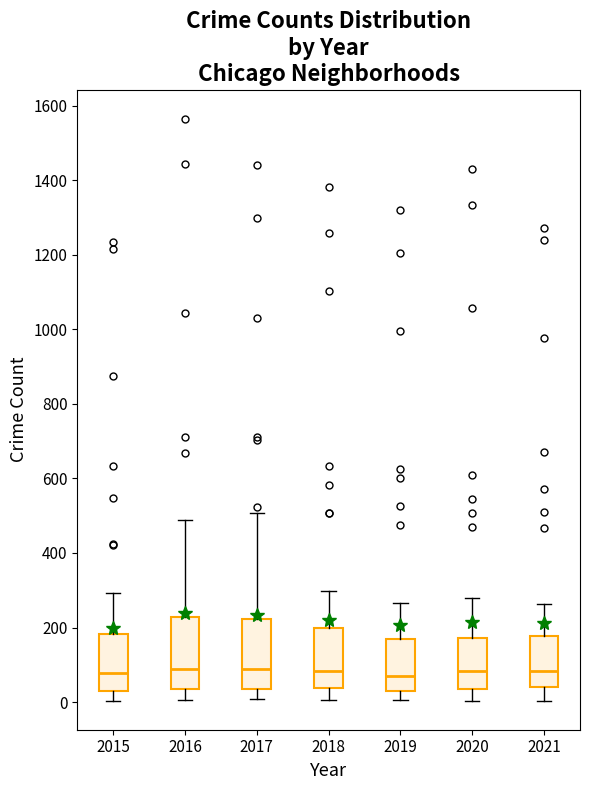

Reading left to right, transcribe this box plot: for each box, give where its median line is, the range the box spans, and where its two whiskers end, as read against the y-axis. The values are not printed on the chart, so give them approximately, as read against the axis.

2015: median 80, box 40 to 180, whiskers 0 to 300
2016: median 100, box 40 to 220, whiskers 0 to 480
2017: median 80, box 40 to 220, whiskers 0 to 500
2018: median 80, box 40 to 200, whiskers 0 to 300
2019: median 80, box 20 to 160, whiskers 0 to 260
2020: median 80, box 40 to 180, whiskers 0 to 280
2021: median 80, box 40 to 180, whiskers 0 to 260